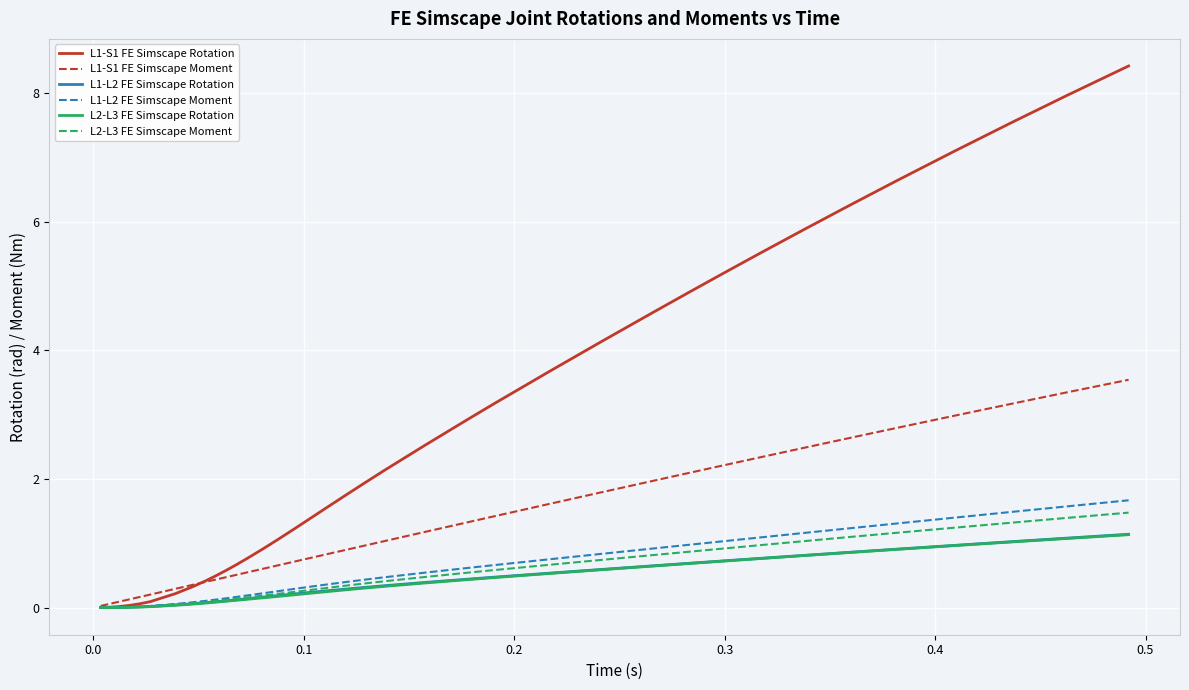

Which series has the largest total across all categories?

L1-S1 FE Simscape Rotation